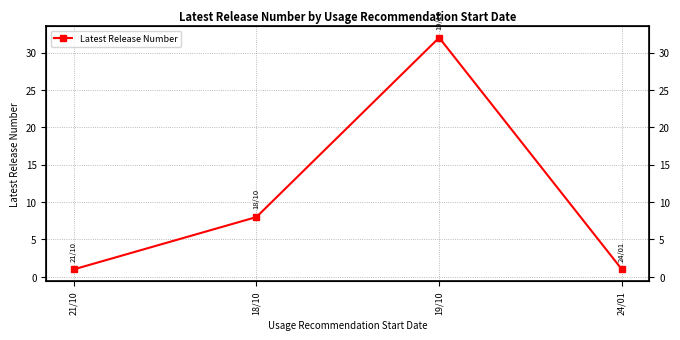

Does the chart display data point markers on the line(s)?

Yes